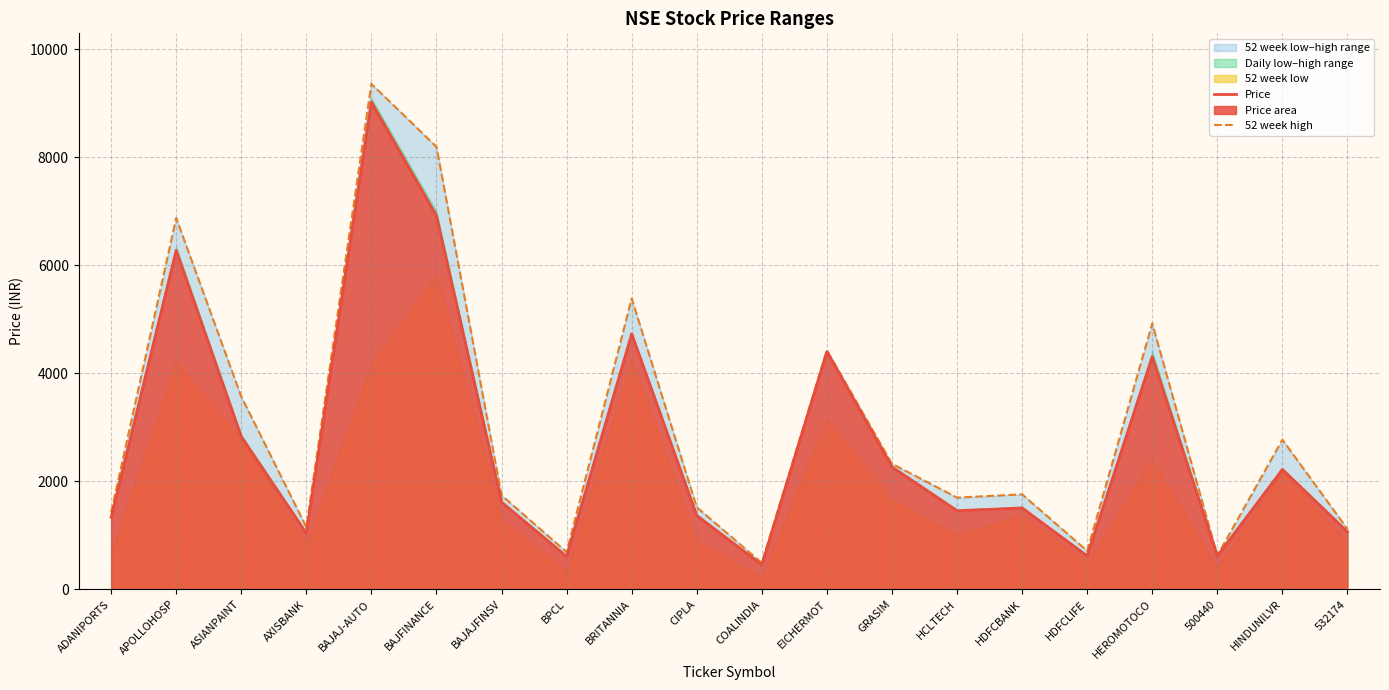

At which label does Price reach its peak?

BAJAJ-AUTO